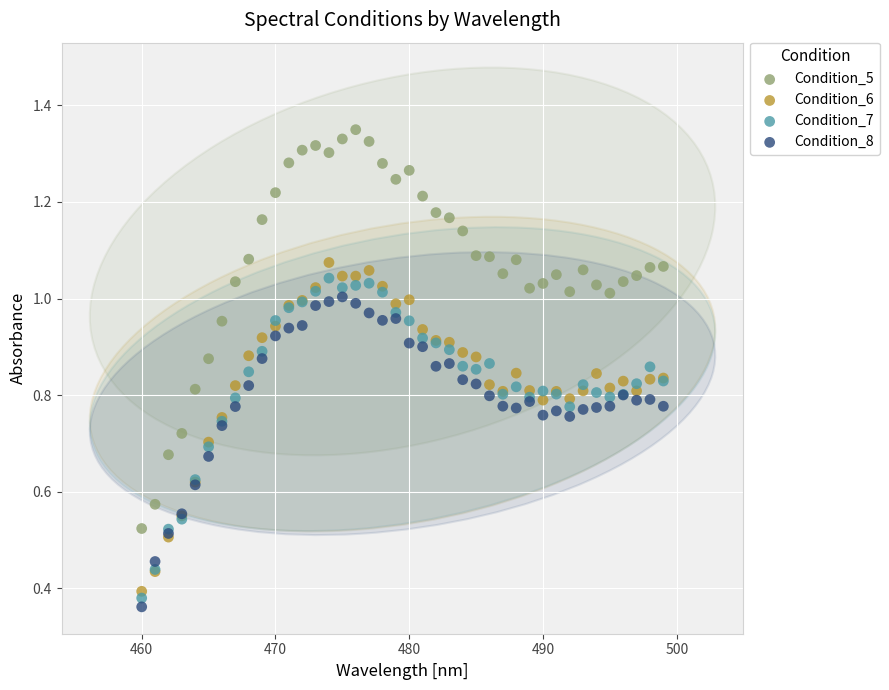

Which series has the largest Y range (max minus min)?

Condition_5